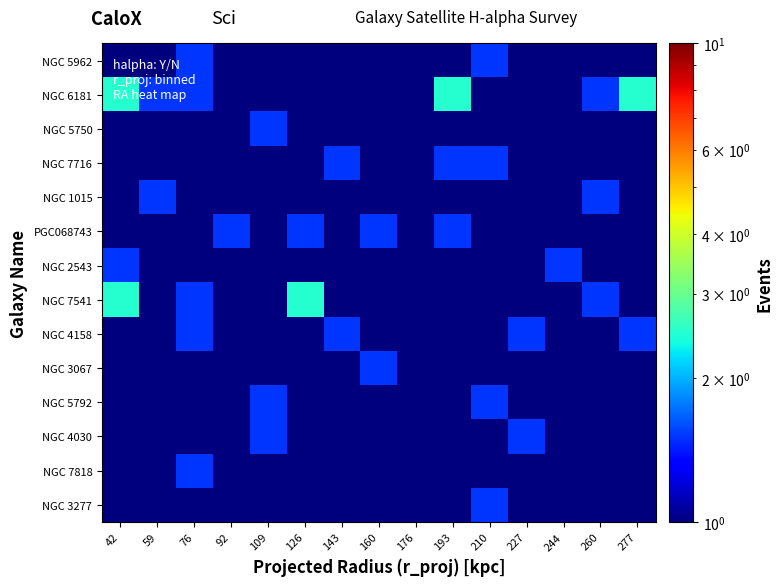

Which series has the largest range (max minus min)?

NGC 6181